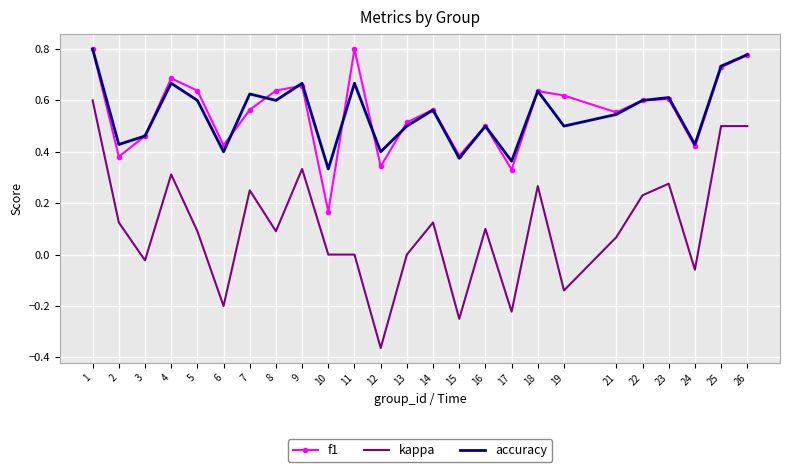

Between 9 and 24, which series saw the biggest shift?

kappa